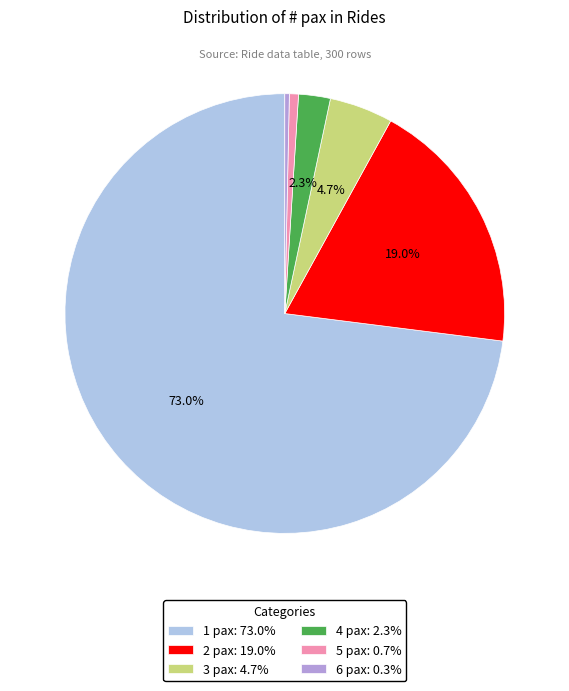

Does 2 pax represent more than half of the total?

No